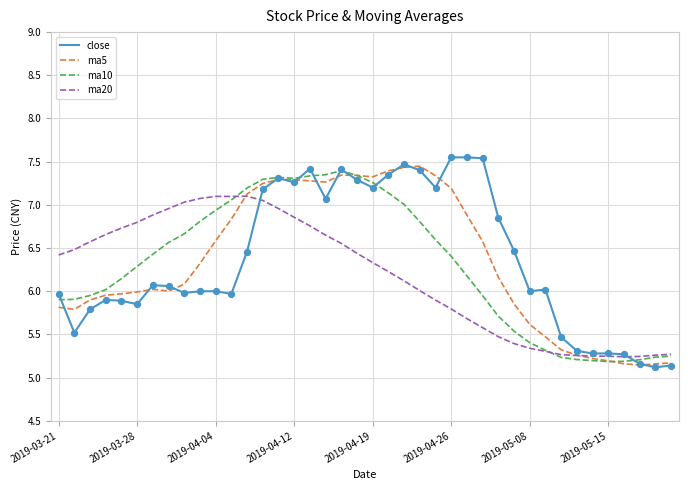

What are all the series names shown in the legend?

close, ma5, ma10, ma20